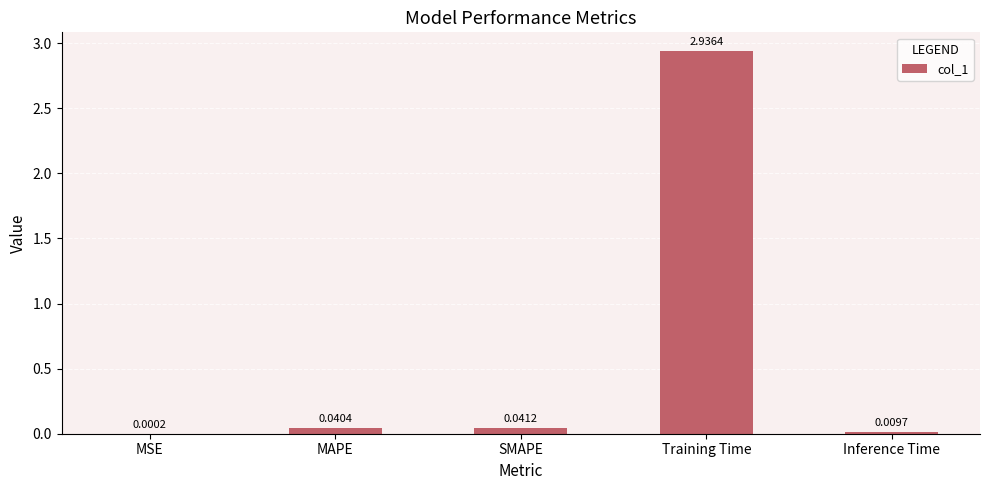

What is the sum of the values at SMAPE and Training Time?

3.0